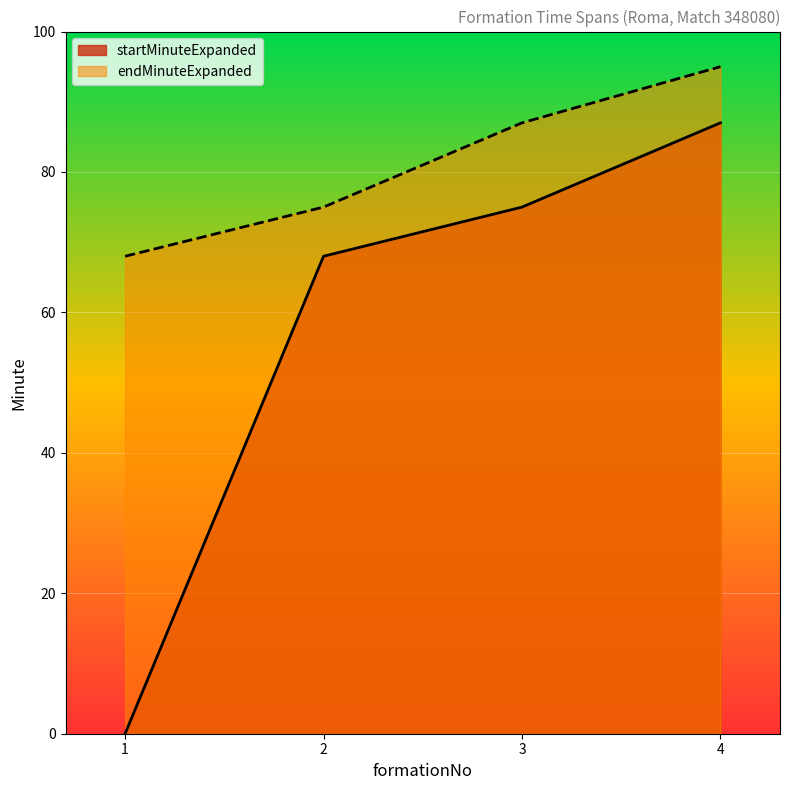

What is the value of the startMinuteExpanded point at the 2nd from the left?

68